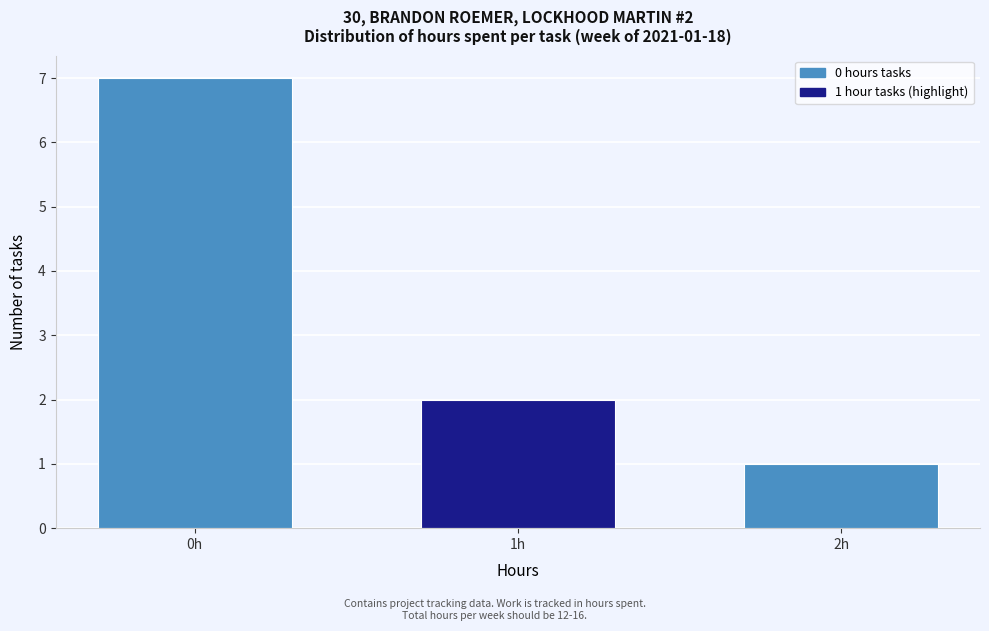

Reading left to right, list all the values displayed in this chart.

0h=7	1h=2	2h=1